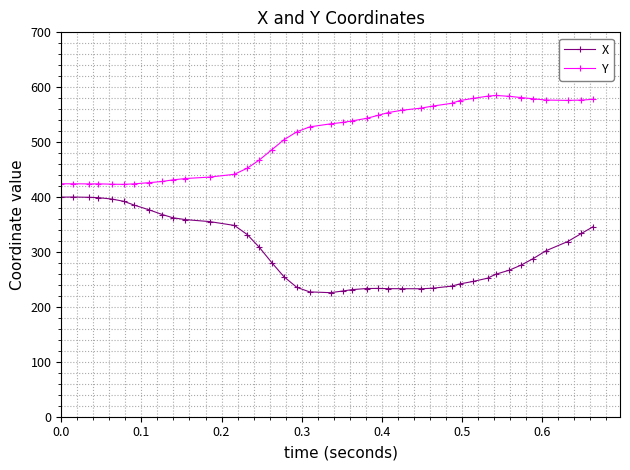

What is the lowest value of the X series?

225.9